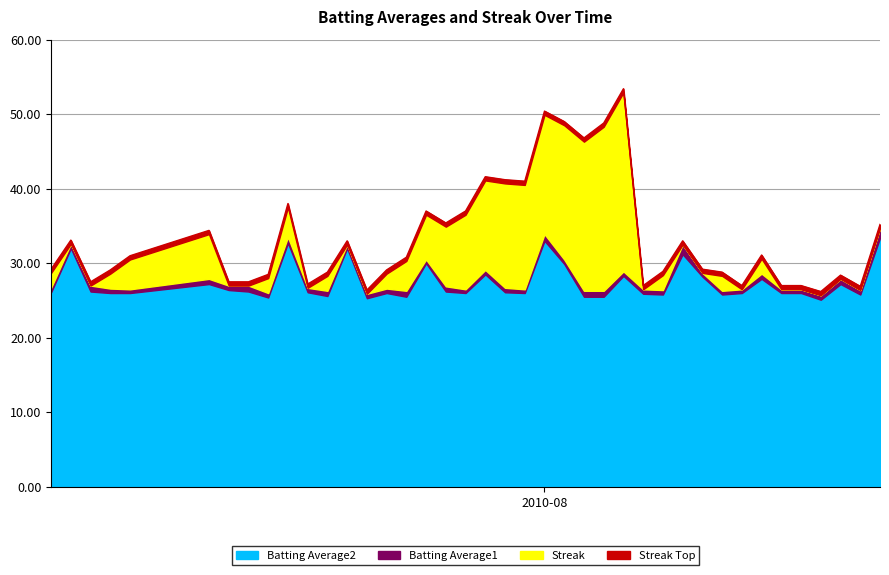

Where is Streak nearest to the value 12?

2010-07-29